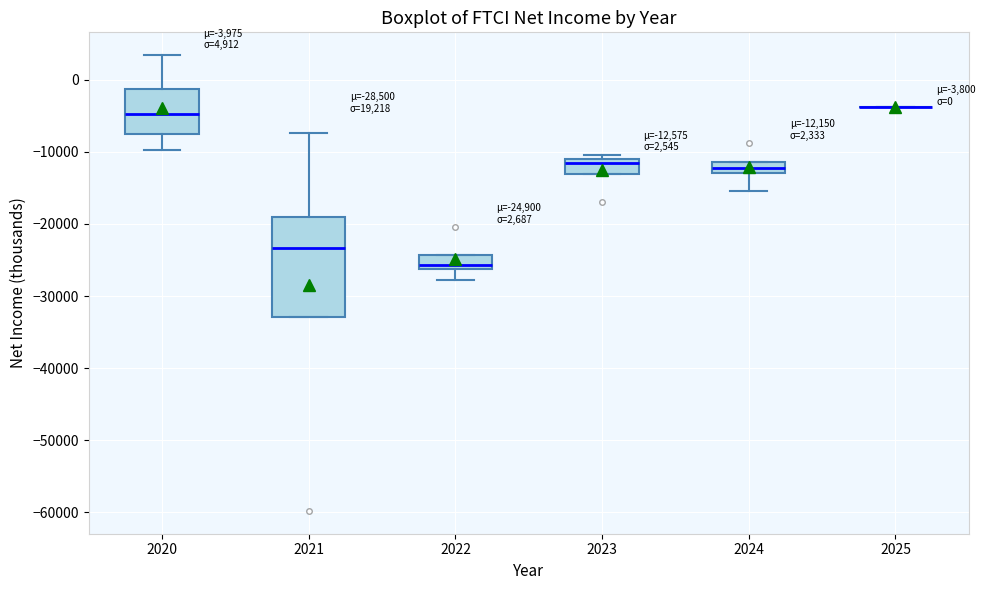

Which box is the tallest, from its lower edge to its upper edge?

2021